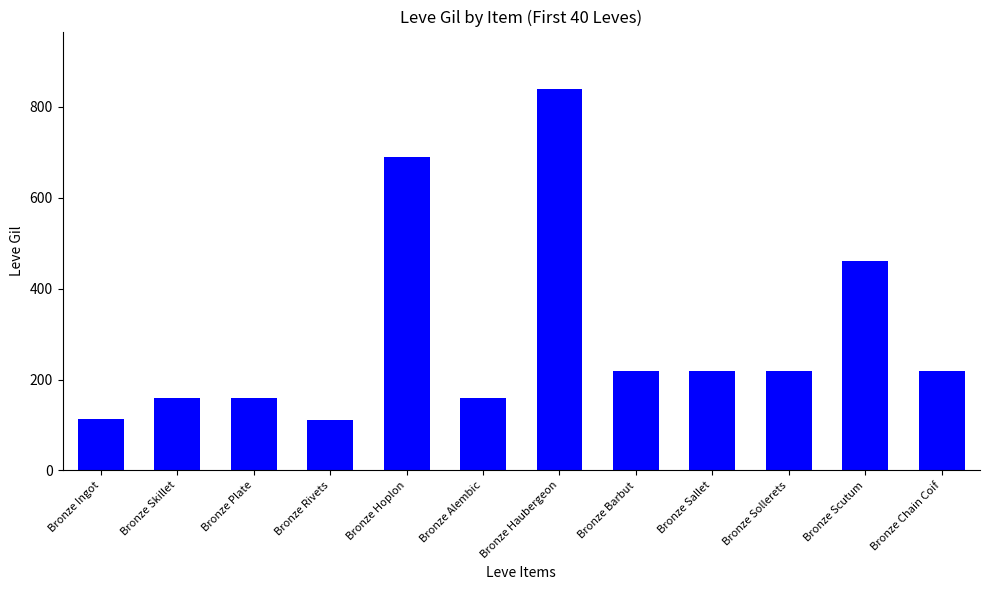

What is the label of the 11th bar from the left?

Bronze Scutum